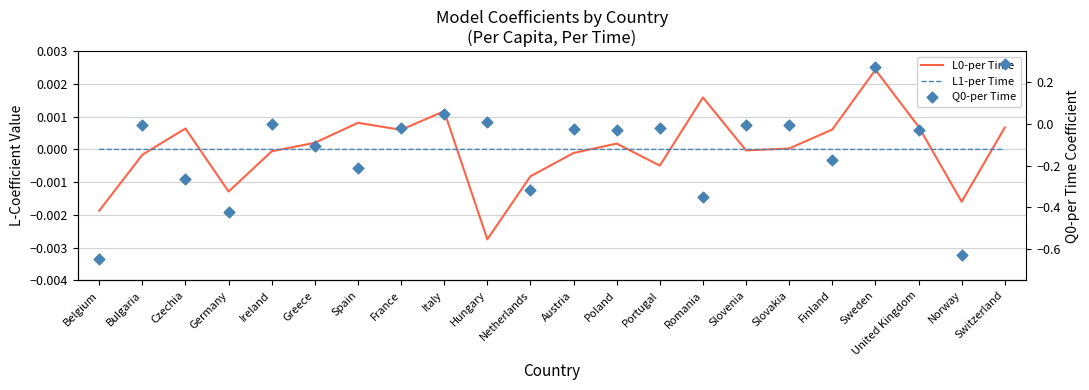

Which series has the largest Y range (max minus min)?

Q0-per Time